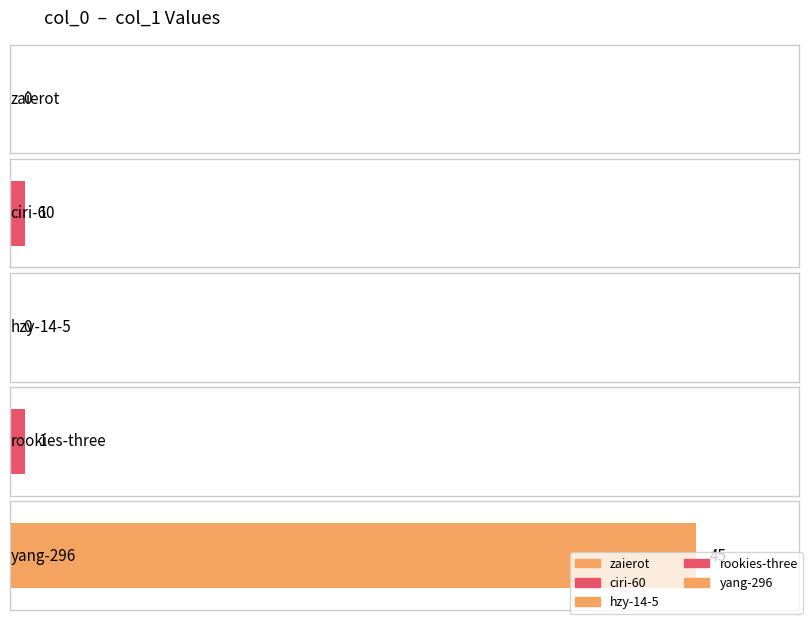

Reading left to right, transcribe all the data shown in this chart.

zaierot=0	ciri-60=1	hzy-14-5=0	rookies-three=1	yang-296=45